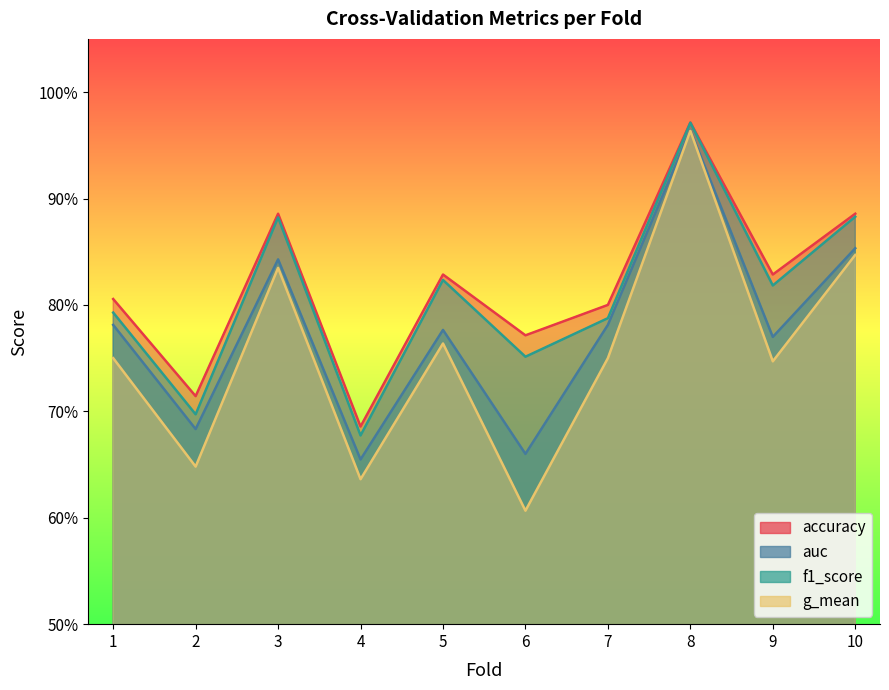

True or false: f1_score and accuracy cross at least once.

False